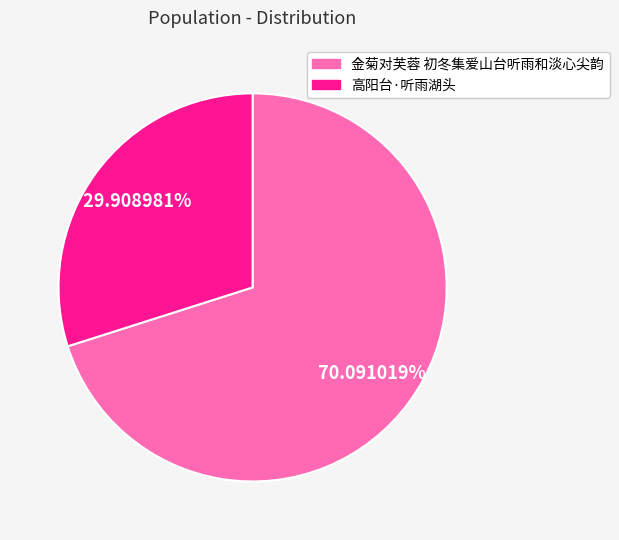

To the nearest percent, what is the difference between the largest and smallest slice percentages?

40%